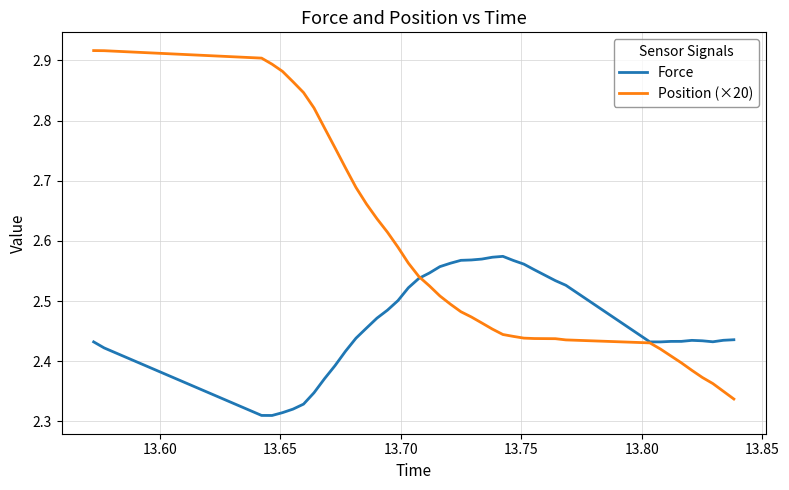

Which series has the widest spread of values?

Position (×20)